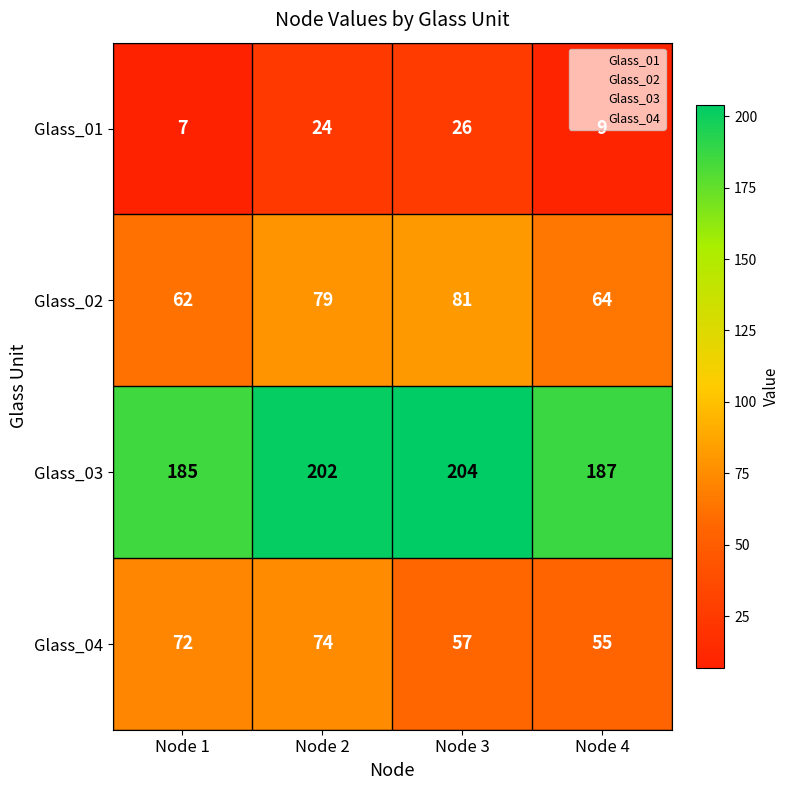

At which label is Glass_02 closest to 71?

Node 4